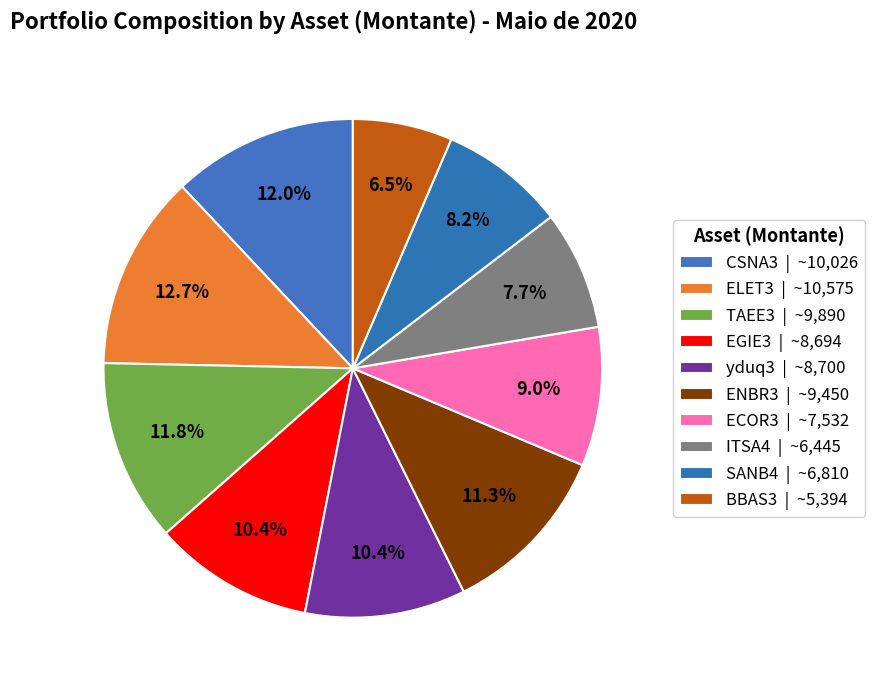

Count the number of slices in the pie.

10